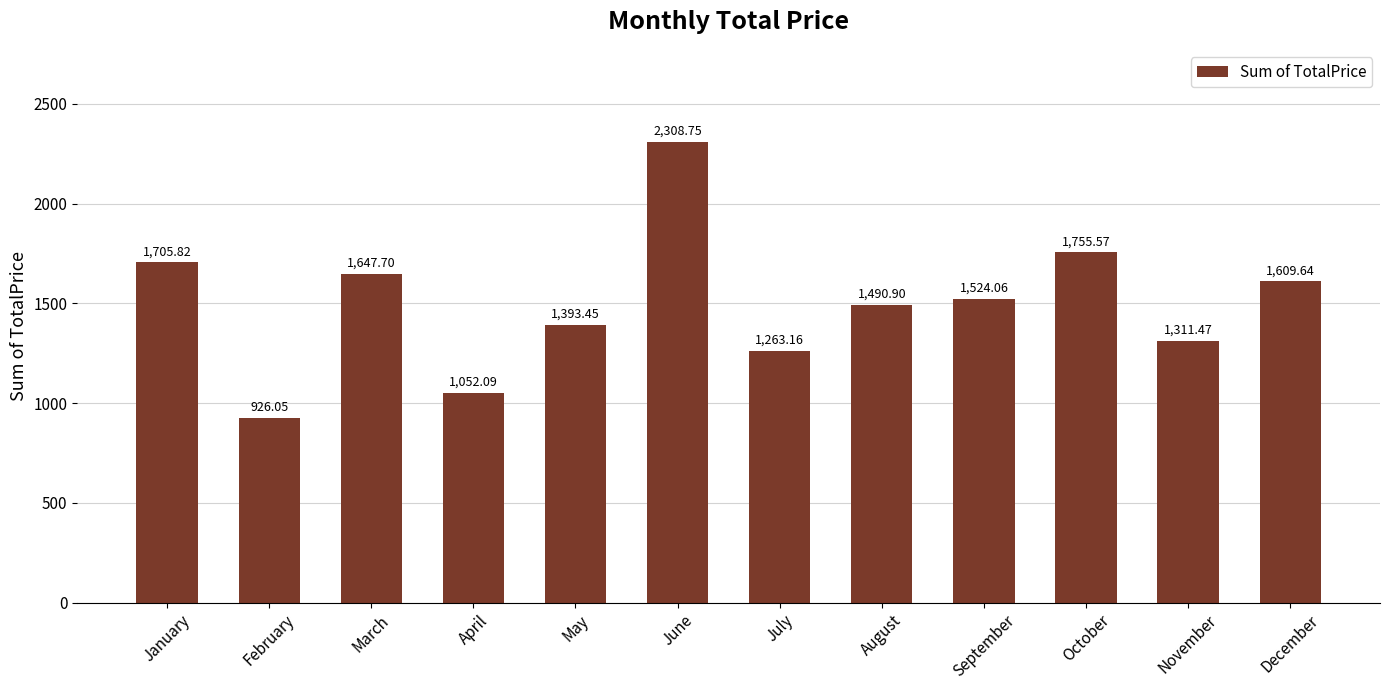

List the labels in order of value, smallest first.

February, April, July, November, May, August, September, December, March, January, October, June